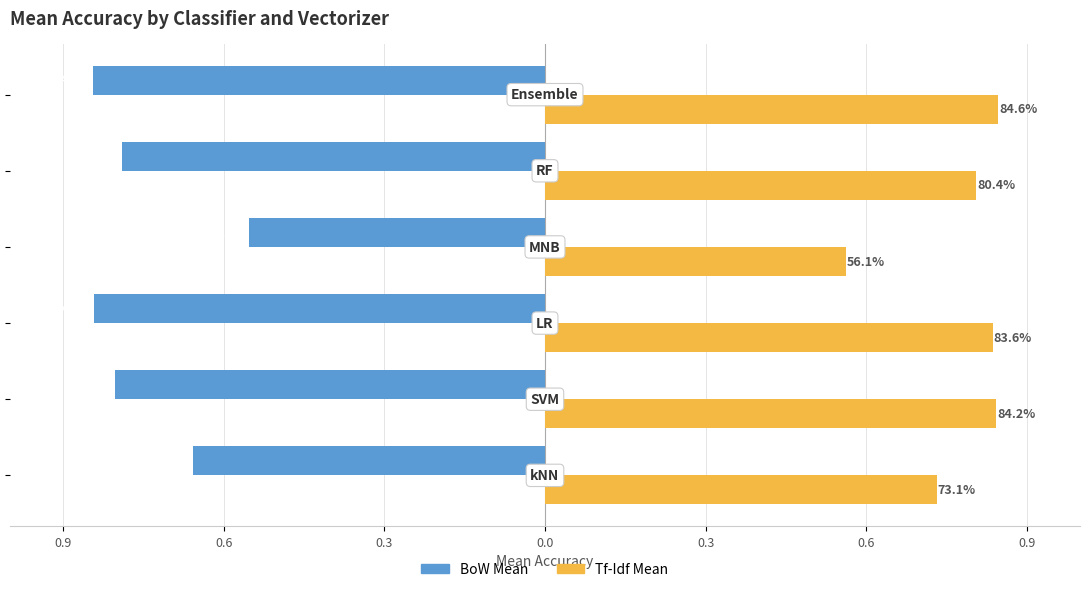

What are all the series names shown in the legend?

BoW Mean, Tf-Idf Mean